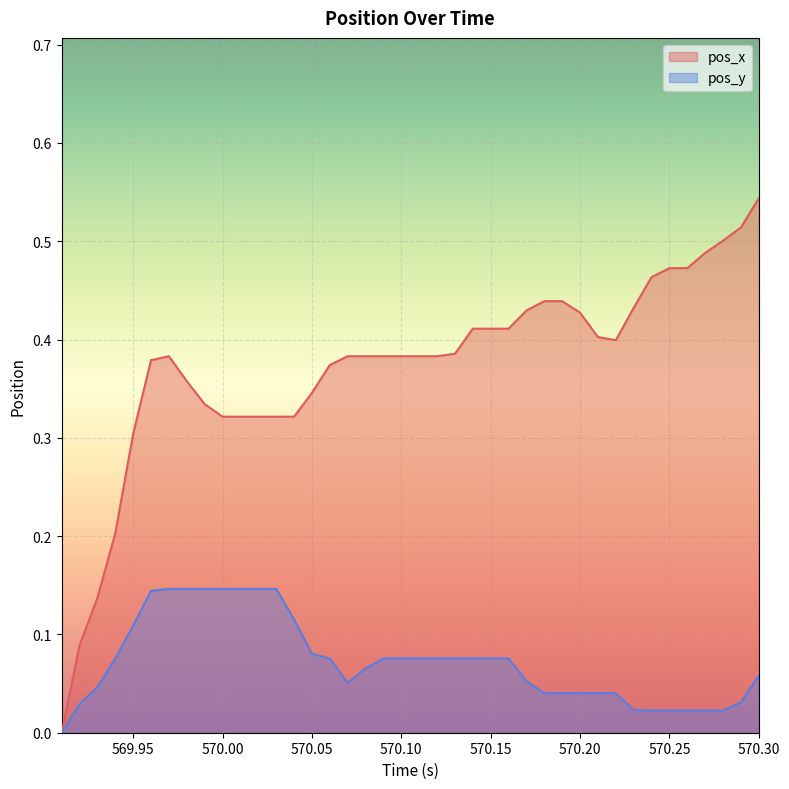

Which series has the widest spread of values?

pos_x